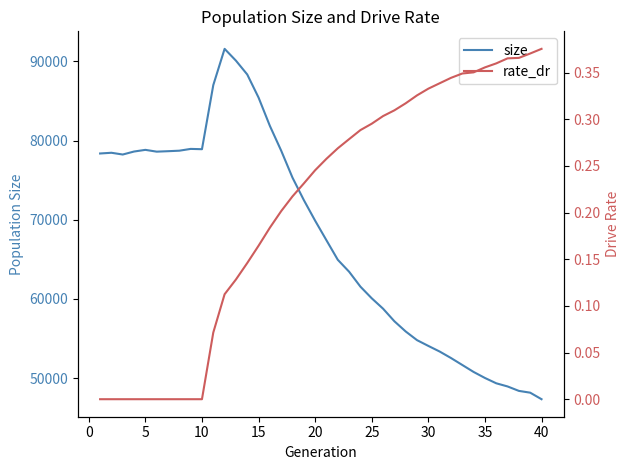

Rank the series by their maximum value, from highest to lowest.

size, rate_dr